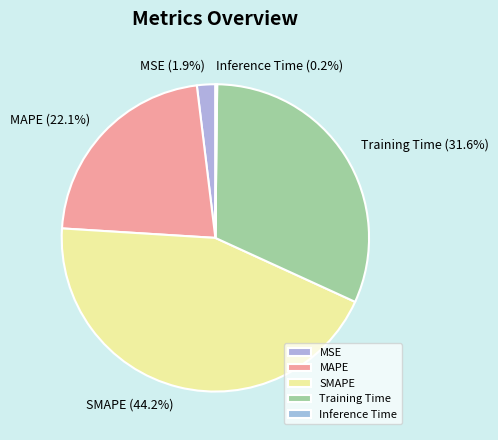

Between SMAPE and MSE, which is larger?

SMAPE